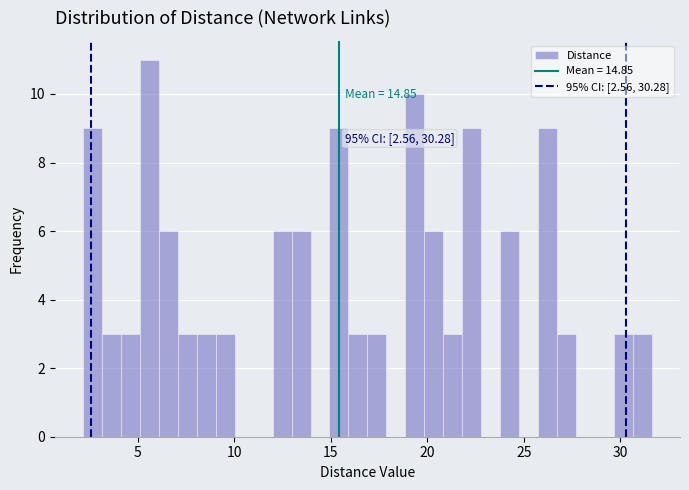

Read against the x-axis, roughly where is the centre of the tallest bar?

5.5